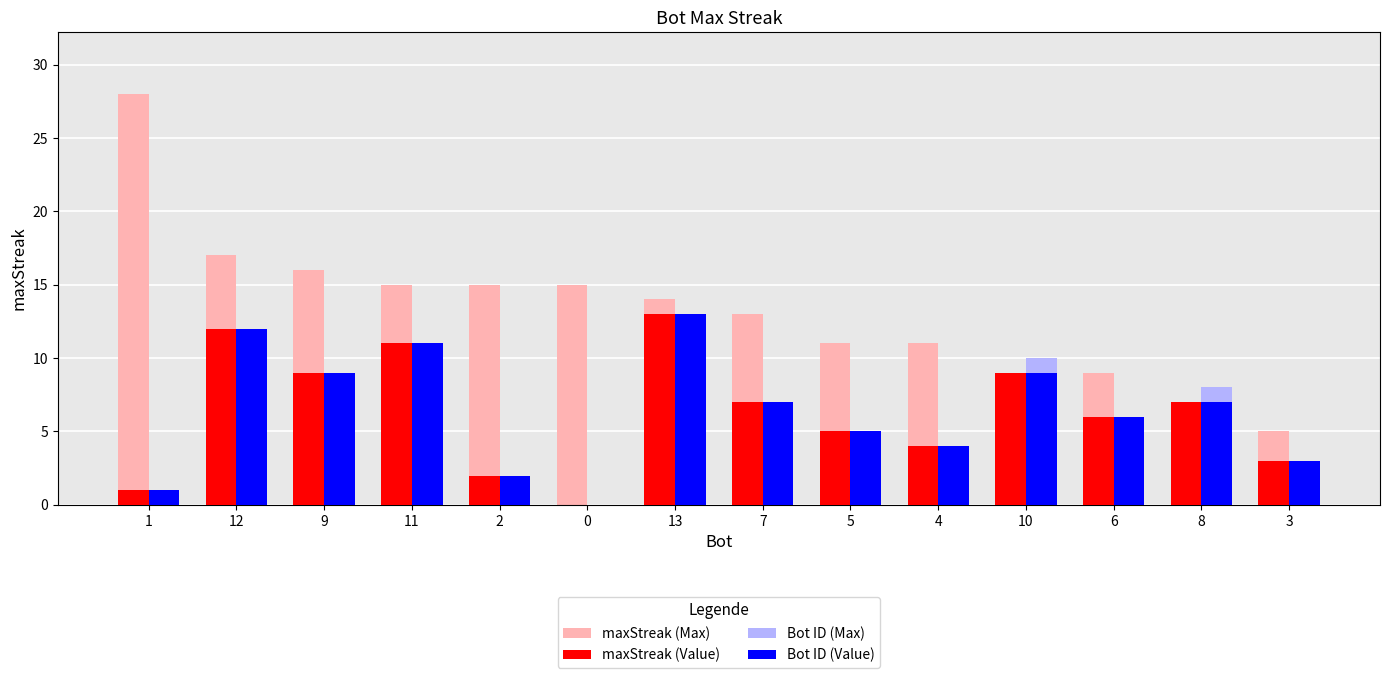

Which series has the largest total across all categories?

maxStreak (Max)